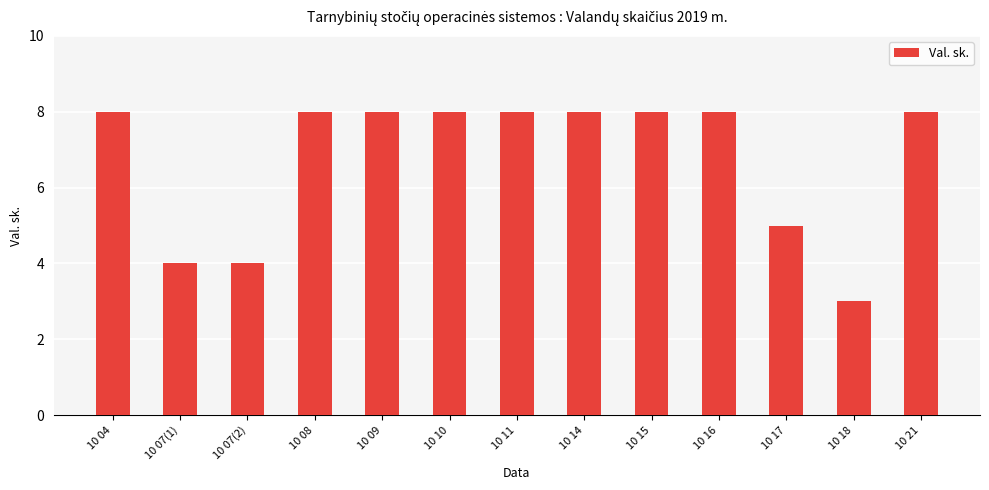

How many values are between 5 and 8?

10